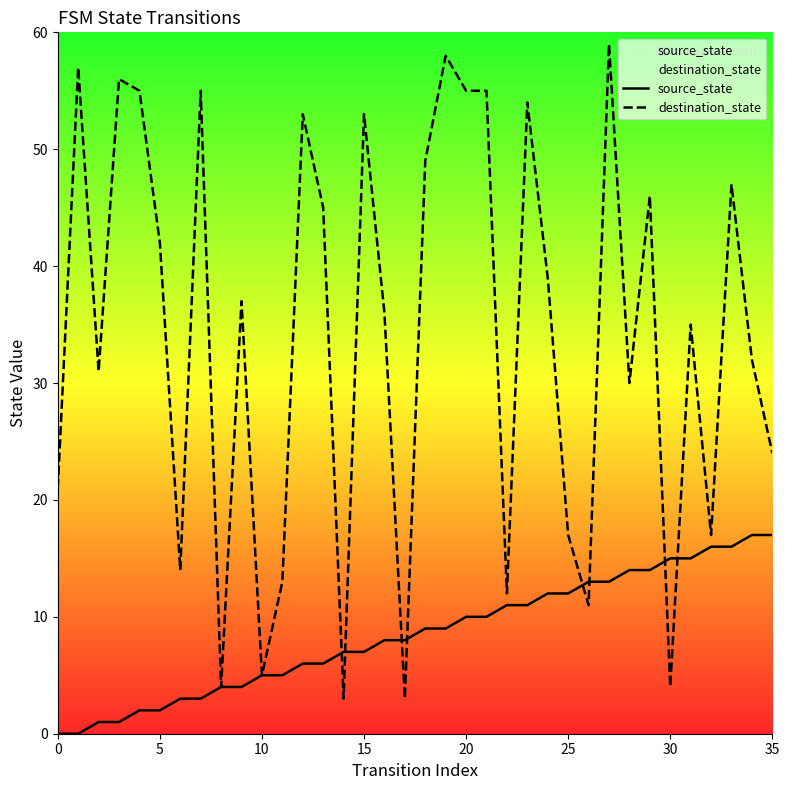

What are all the series names shown in the legend?

source_state, destination_state